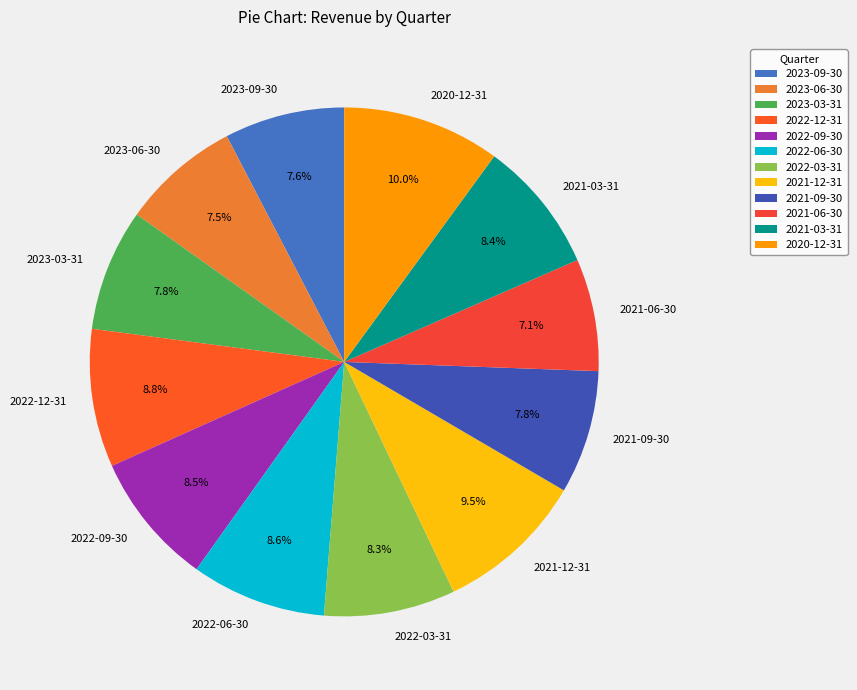

Does any single category account for the majority?

No